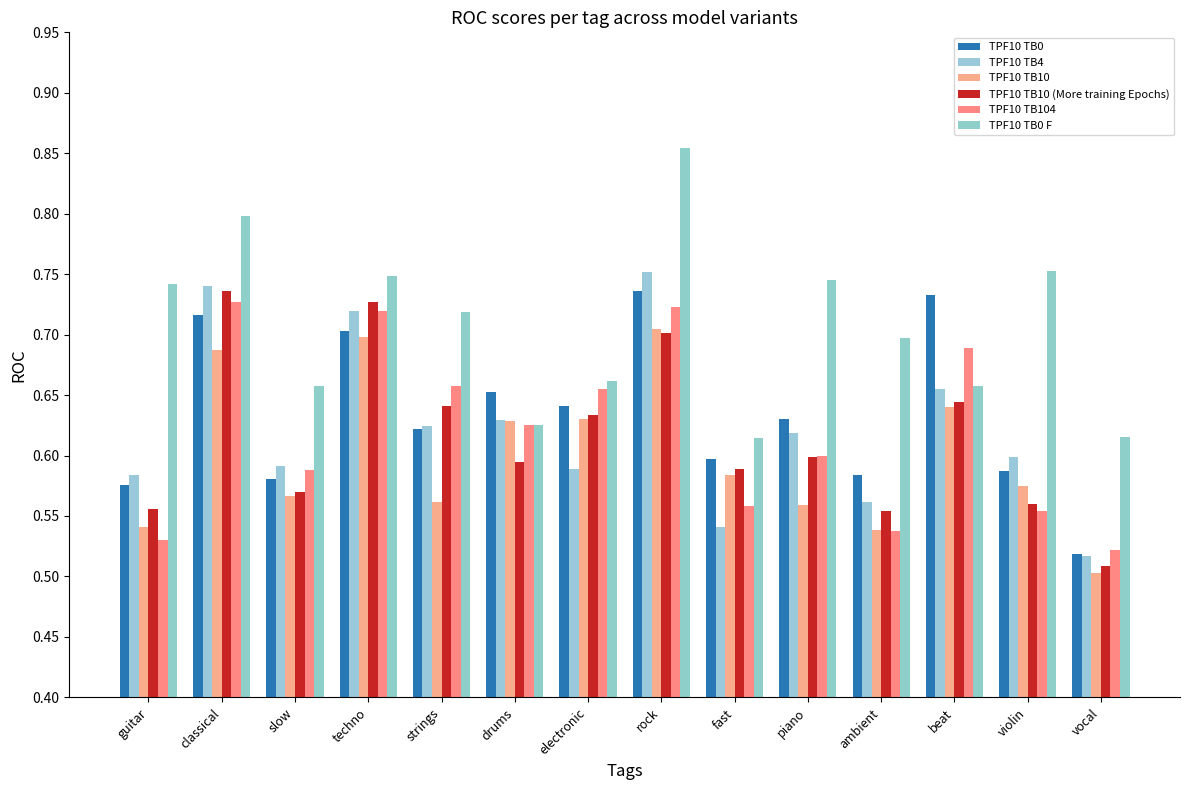

Which series has the largest total across all categories?

TPF10 TB0 F